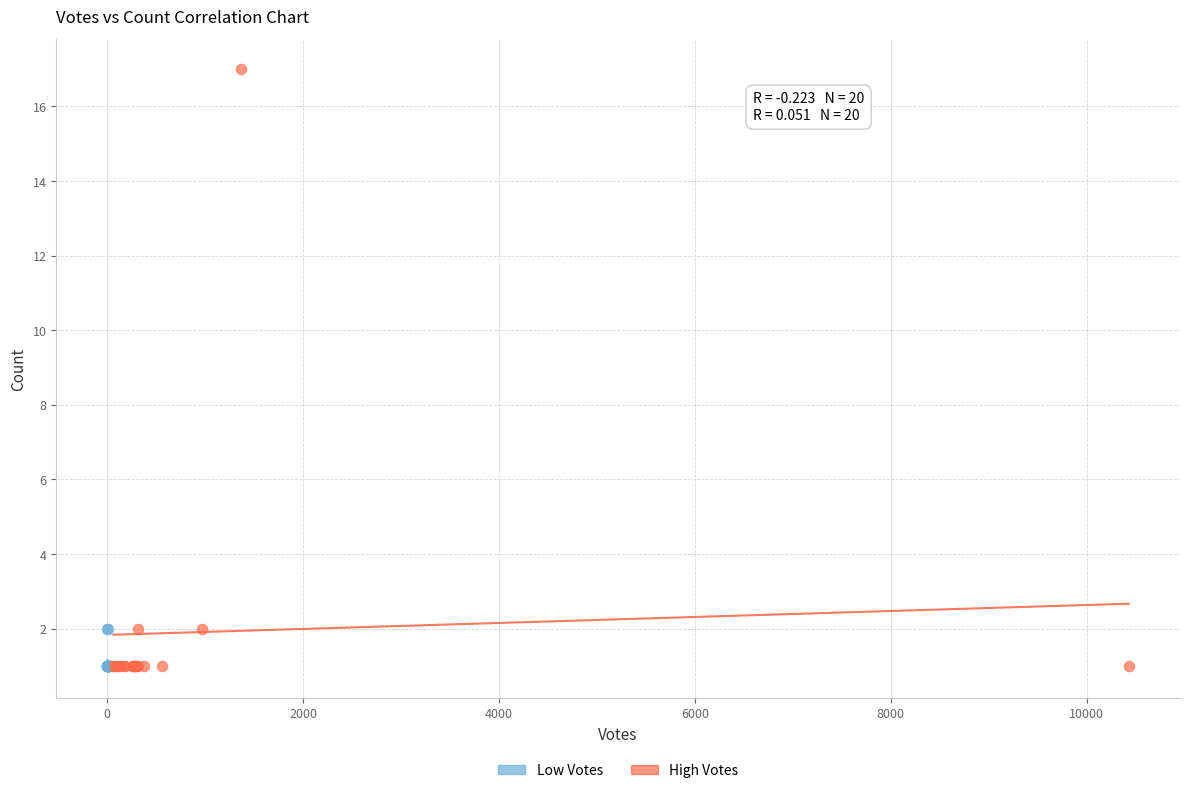

Which series contains the highest Y value?

High Votes